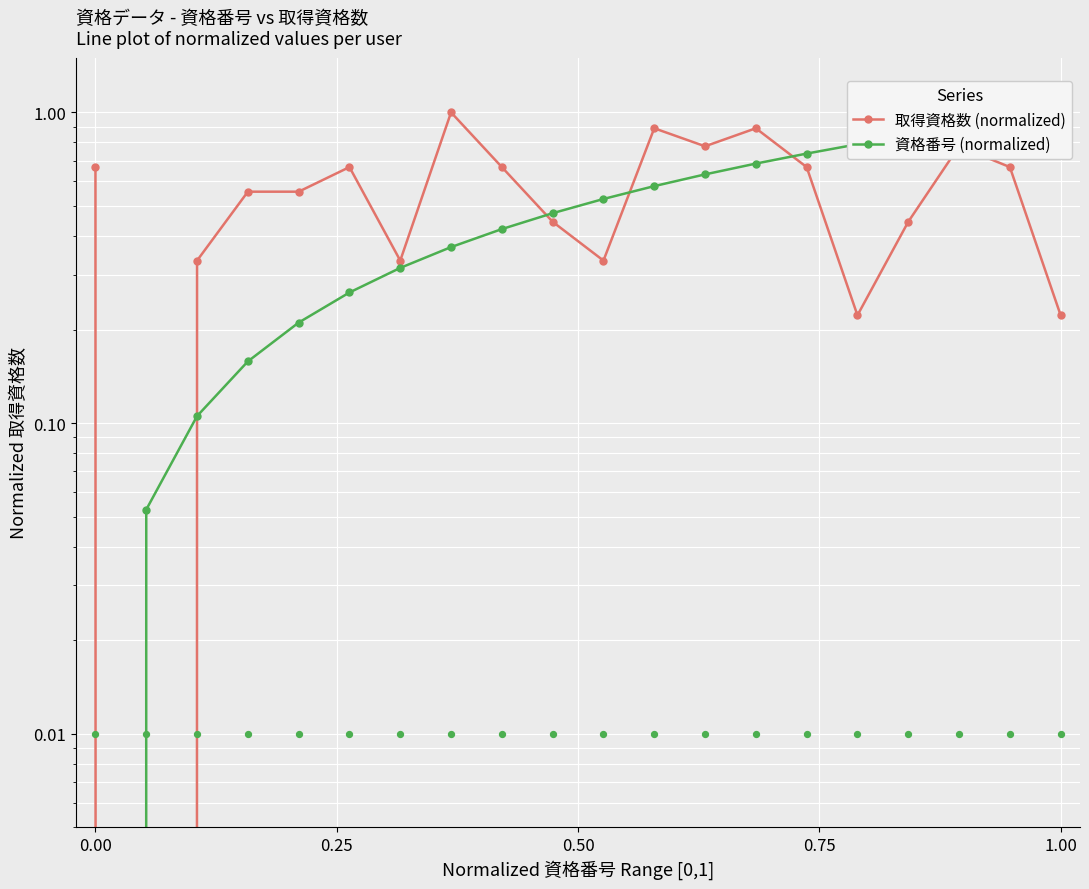

Is the value of 取得資格数 (normalized) at 10 greater than the value of 資格番号 (normalized) at 0.25?

Yes